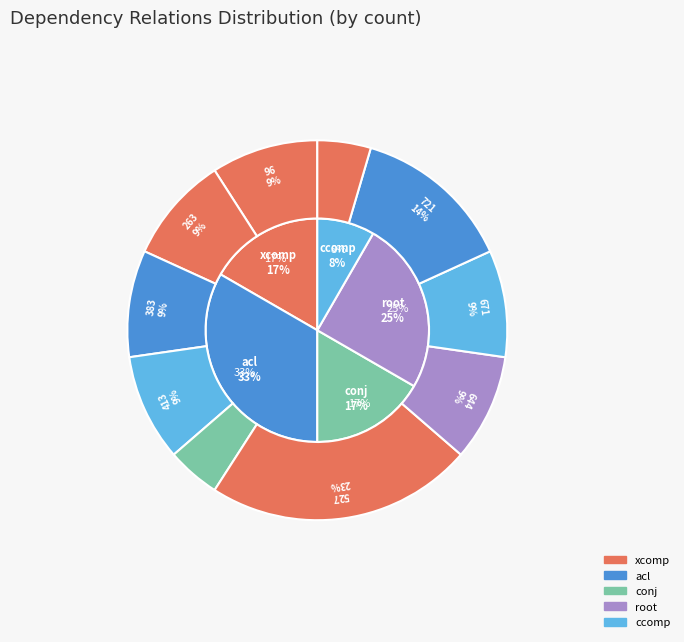

What percentage is the conj slice, to the nearest percent?

17%